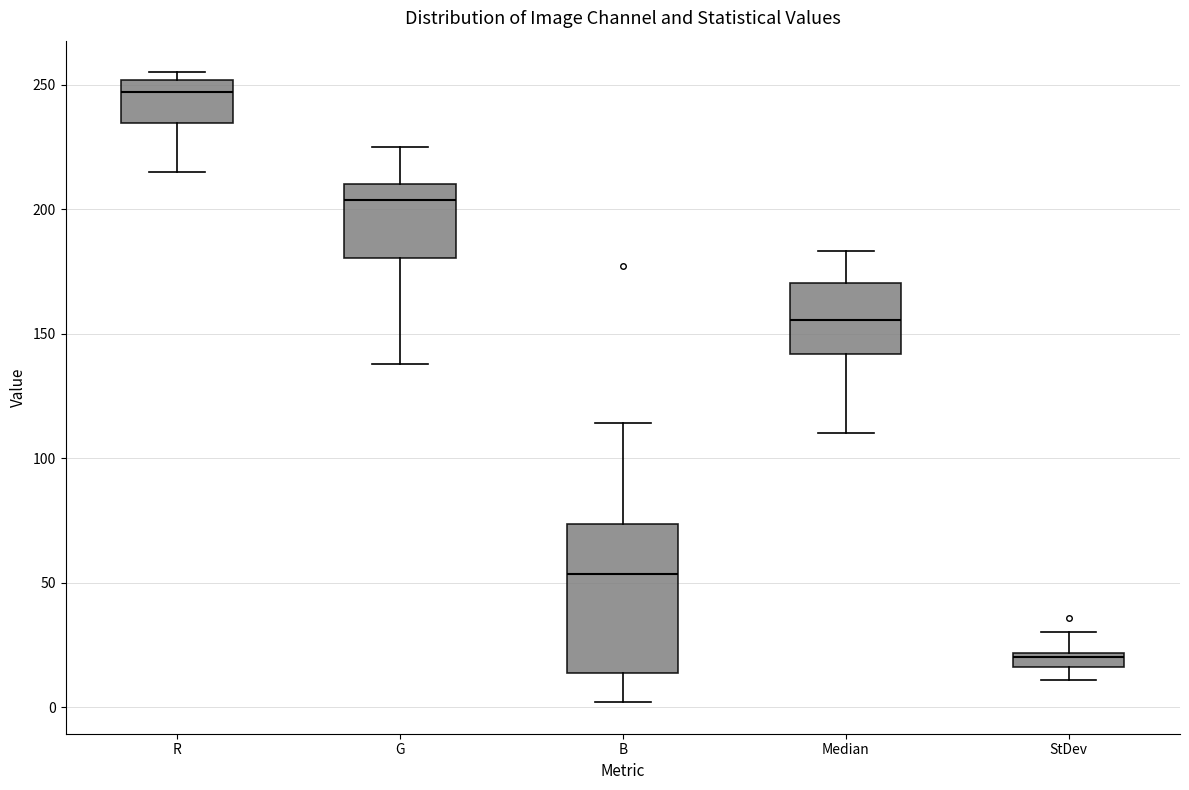

Where is the upper edge of the box for G on the y-axis? The values are not printed on the chart, so give them approximately, as read against the axis.

210